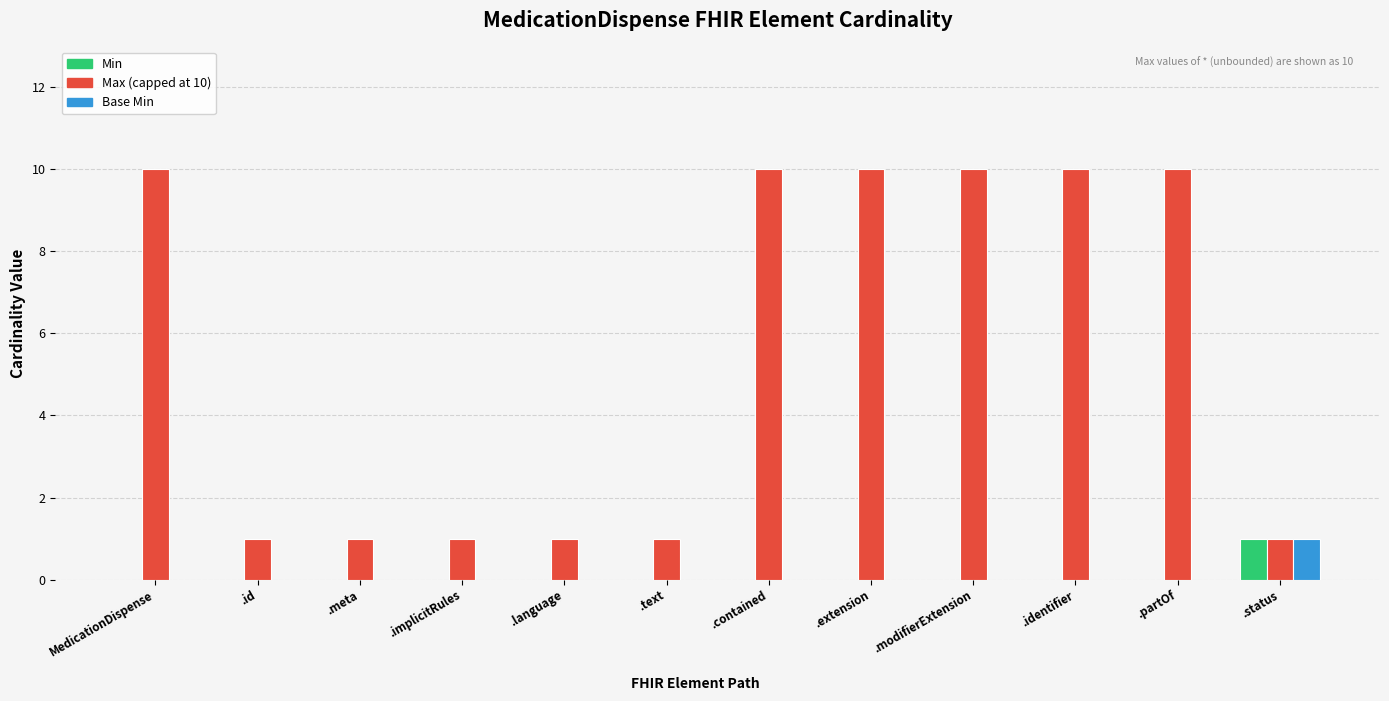

Is the value of Max (capped at 10) at MedicationDispense greater than the value of Min at .implicitRules?

Yes